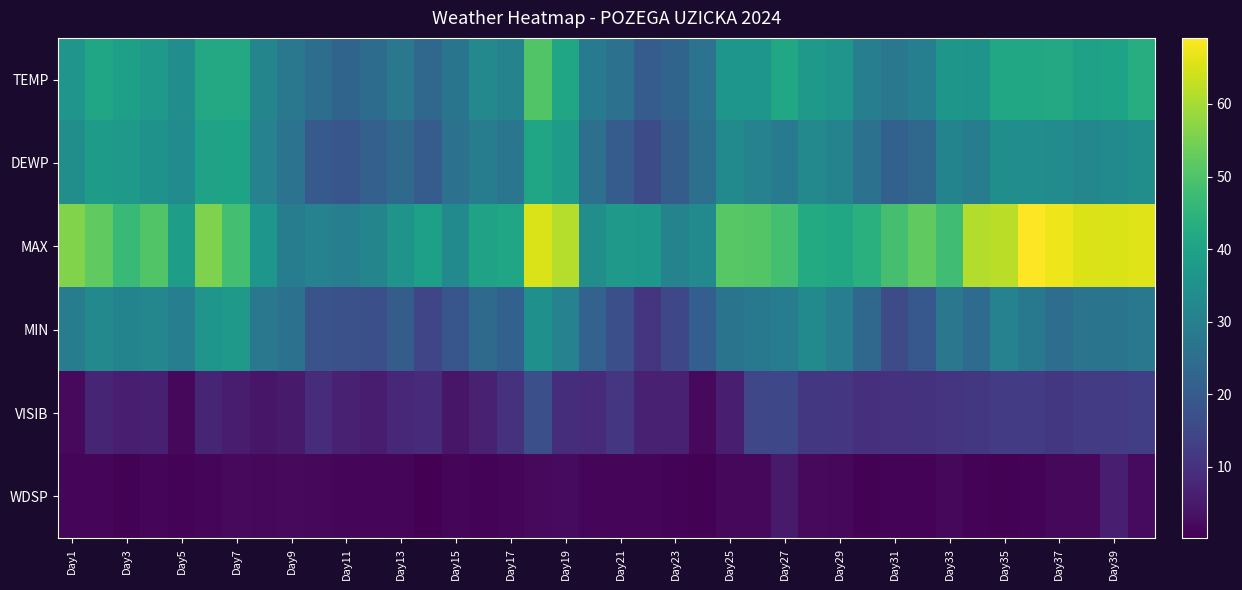

Reading right to left, transcribe all the data shown in this chart.

TEMP: 43.1	40.2	39.7	41.7	41.2	41.5	35.8	36.7	30.0	27.8	29.8	36.1	37.4	41.4	36.5	36.4	26.5	22.3	20.3	25.8	28.5	40.8	50.5	31.1	32.5	27.0	23.6	27.9	24.6	22.3	25.2	27.8	31.5	41.7	41.7	33.9	37.5	39.2	40.7	36.2
DEWP: 34.3	33.0	32.1	33.4	34.0	34.6	29.0	31.3	23.2	21.7	26.0	31.0	32.5	28.9	30.7	33.3	25.7	20.5	16.3	20.2	25.5	38.4	41.0	27.2	29.3	25.8	20.3	24.1	21.4	18.7	19.7	26.5	30.8	40.3	39.8	33.4	35.7	37.5	38.3	34.3
MAX: 65.8	65.1	65.5	67.3	69.1	61.9	61.2	48.0	52.2	48.9	43.9	41.5	42.3	48.6	50.7	51.1	33.1	31.1	37.0	37.6	34.3	61.5	65.3	41.0	39.9	32.9	39.2	35.8	31.6	29.8	30.7	29.5	36.3	48.4	55.8	38.5	50.4	46.9	52.2	56.1
MIN: 27.9	26.8	26.6	24.8	28.0	30.7	24.3	27.5	19.2	16.3	23.5	29.8	33.3	29.3	28.0	26.8	20.7	15.1	10.8	16.9	21.9	30.7	34.7	21.6	24.1	18.7	14.5	20.5	17.1	17.2	17.8	26.1	27.7	37.4	36.0	29.8	32.0	31.3	32.5	29.3
VISIB: 13.1	12.4	12.4	11.3	12.4	12.4	11.4	10.7	10.4	10.1	9.4	11.1	11.5	15.1	14.8	6.1	2.0	6.4	6.4	11.1	8.5	9.2	17.1	10.1	6.4	4.3	8.3	7.9	5.5	6.4	8.9	5.2	4.3	5.7	7.2	1.7	6.3	6.0	7.3	1.9
WDSP: 2.2	6.0	1.7	1.7	1.0	0.7	1.0	1.7	0.9	0.9	0.6	1.7	1.9	5.1	1.7	1.7	0.6	0.9	1.1	1.1	1.5	2.2	1.9	1.2	0.9	1.5	0.2	1.1	1.3	1.5	1.7	1.9	1.7	1.9	1.5	1.0	1.5	0.5	1.2	1.2